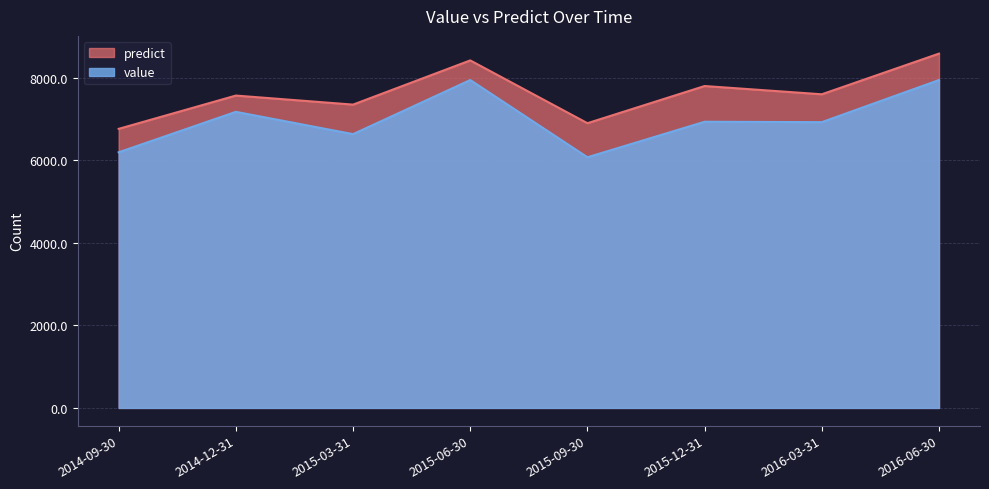

Count the number of data series in this chart.

2